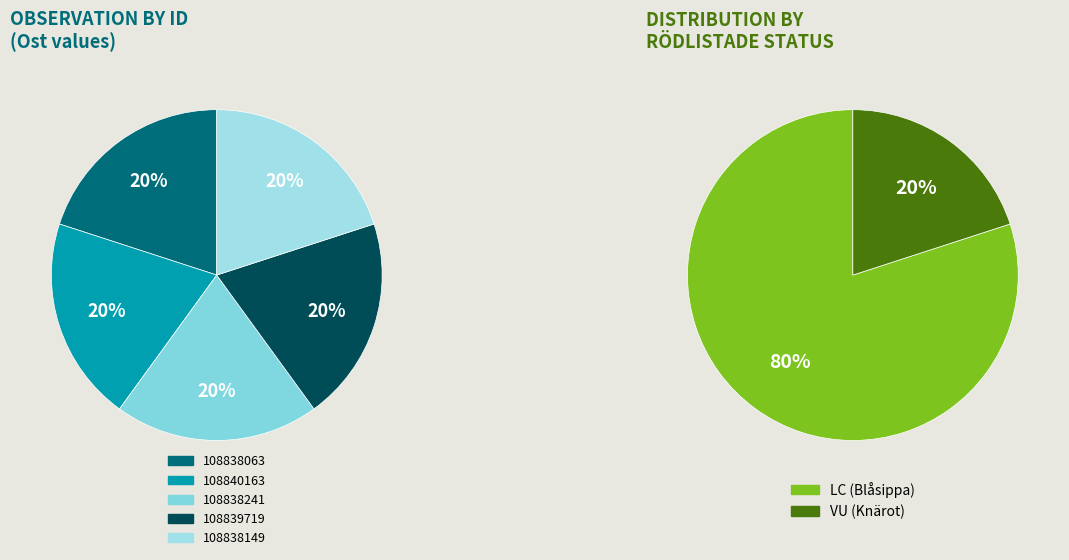

Is 108840163 the majority of the pie?

No